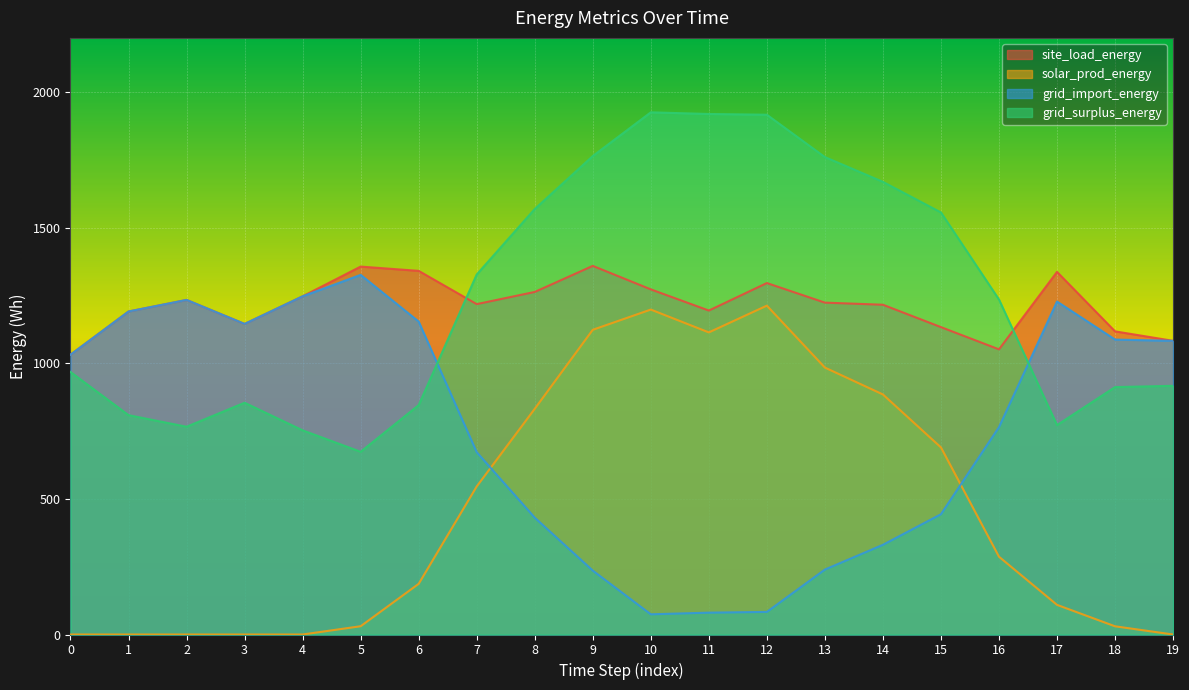

Reading right to left, list all the values displayed in this chart.

site_load_energy: 1082.9	1117.9	1337.1	1051.5	1133.5	1216.0	1223.8	1296.0	1194.6	1272.7	1359.3	1263.2	1218.3	1340.9	1356.7	1247.1	1145.3	1233.8	1191.1	1031.9
solar_prod_energy: 0.0	30.3	109.3	286.9	689.9	885.2	984.3	1212.7	1114.0	1198.2	1123.6	832.3	545.9	186.9	30.5	0.0	0.0	0.0	0.0	0.0
grid_import_energy: 1082.9	1087.6	1227.8	764.6	443.6	330.8	239.5	83.3	80.6	74.5	235.7	430.9	672.4	1154.0	1326.2	1247.1	1145.3	1233.8	1191.1	1031.9
grid_surplus_energy: 917.1	912.4	772.2	1235.4	1556.4	1669.2	1760.5	1916.7	1919.4	1925.5	1764.3	1569.1	1327.6	846.0	673.8	752.9	854.7	766.2	808.9	968.1